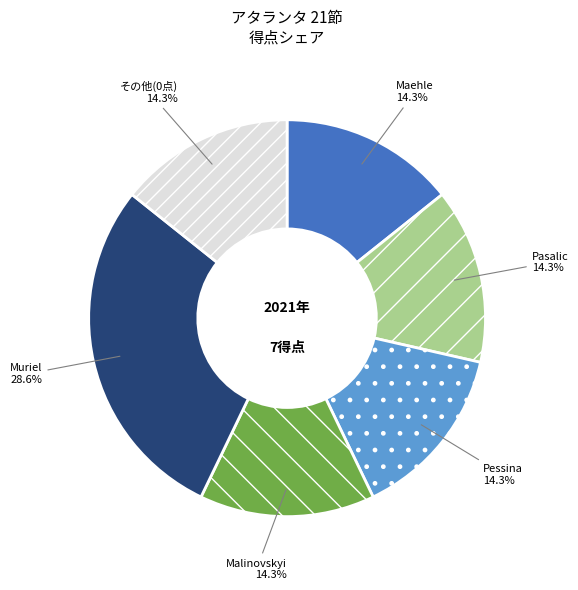

What is the ratio of the value at Pasalic to the value at Pessina?

1.0